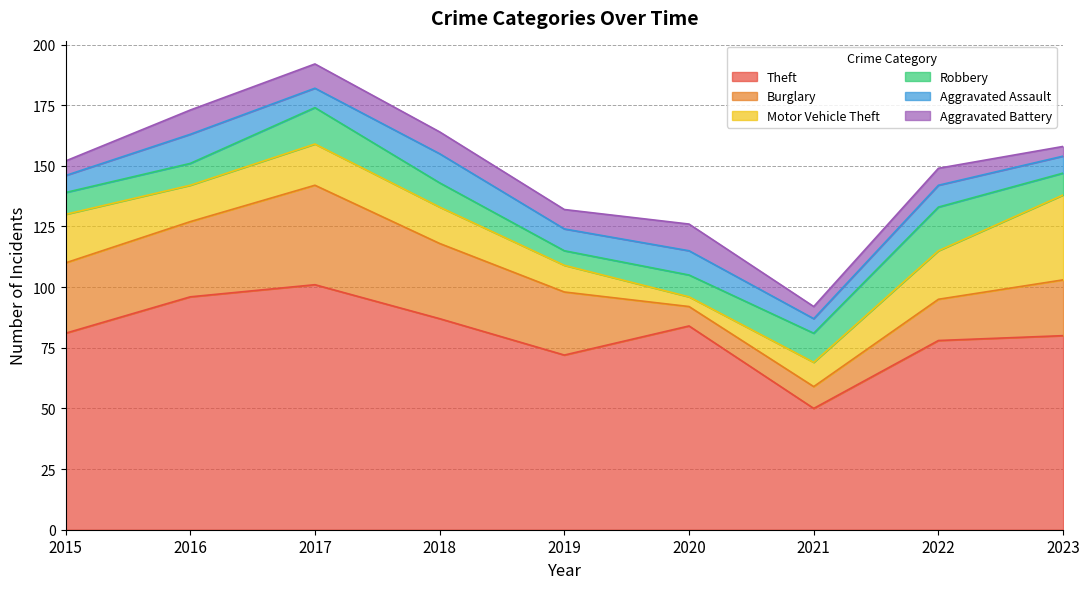

Which category has the lowest value in the Theft series?

2021